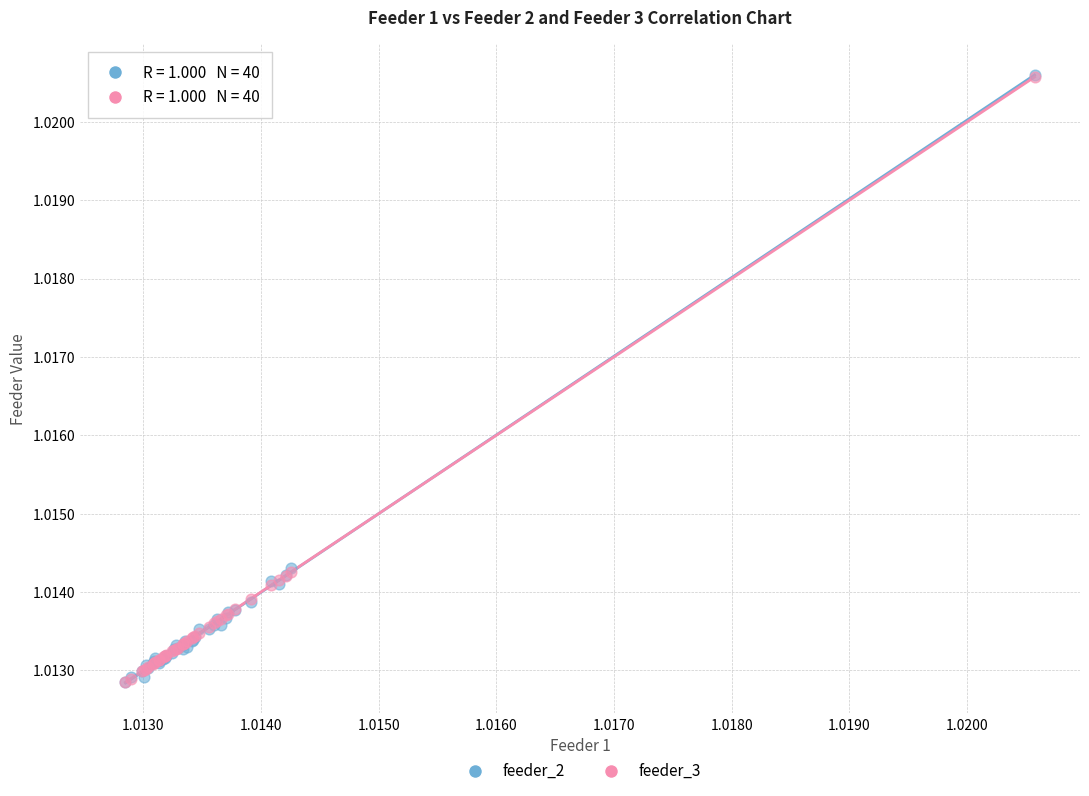

What are all the series names shown in the legend?

feeder_2, feeder_3